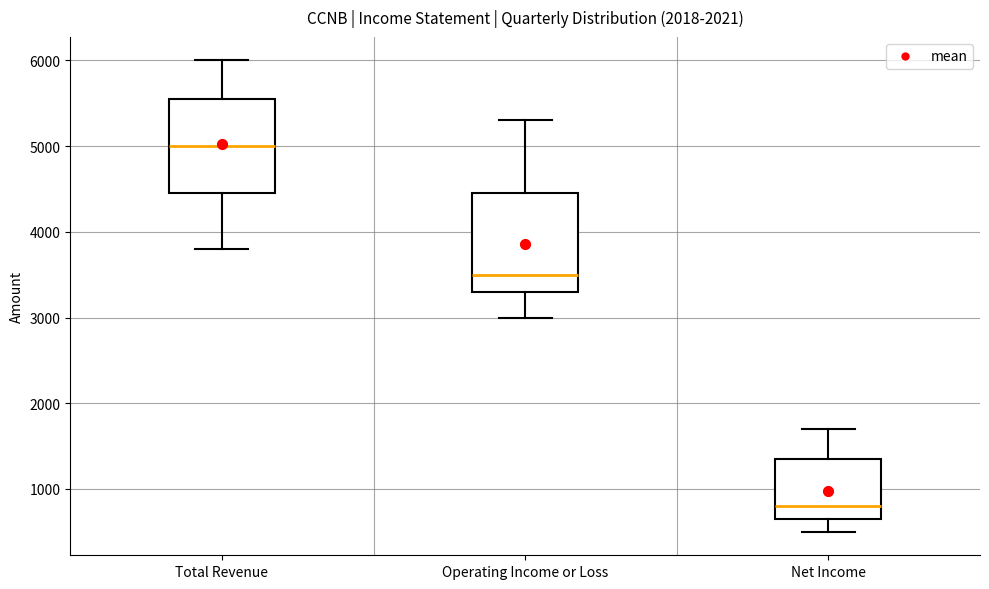

Reading left to right, read every box against the y-axis: the position of its median line, the range the box covers, and the ends of its whiskers. The values are not printed on the chart, so give them approximately, as read against the axis.

Total Revenue: median 5000, box 4500 to 5600, whiskers 3800 to 6000
Operating Income or Loss: median 3500, box 3300 to 4500, whiskers 3000 to 5300
Net Income: median 800, box 700 to 1400, whiskers 500 to 1700